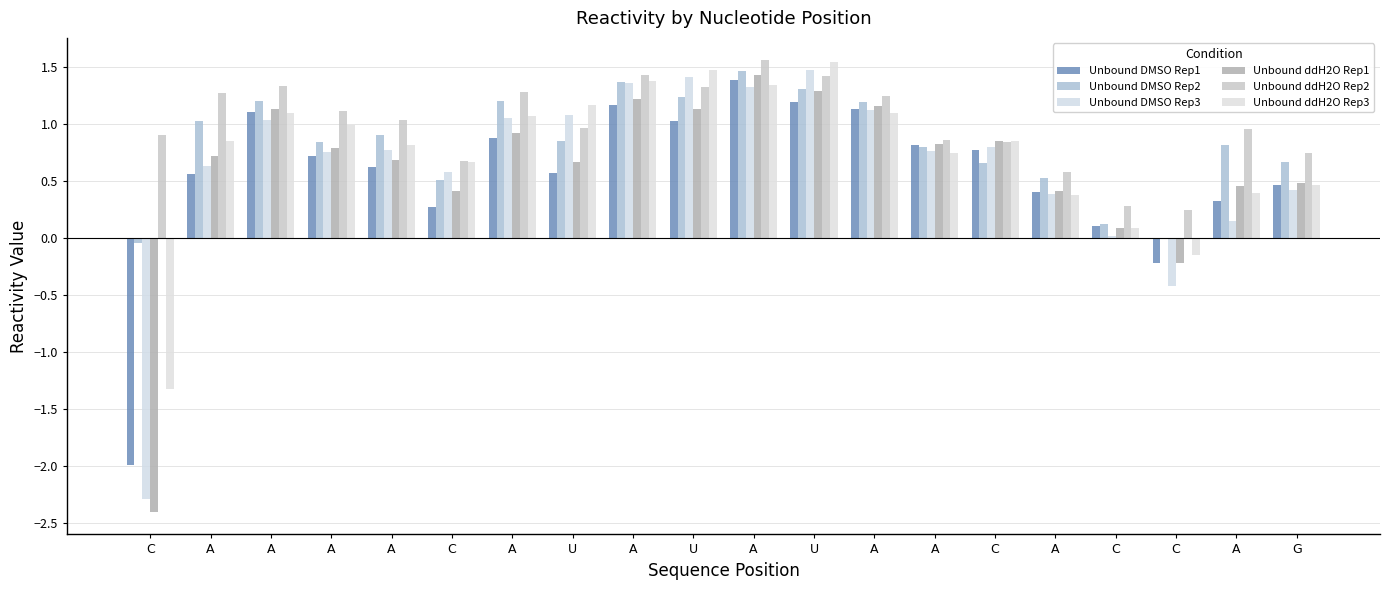

At A, list the series in order from smallest to largest.

Unbound DMSO Rep1, Unbound DMSO Rep3, Unbound ddH2O Rep1, Unbound ddH2O Rep3, Unbound DMSO Rep2, Unbound ddH2O Rep2